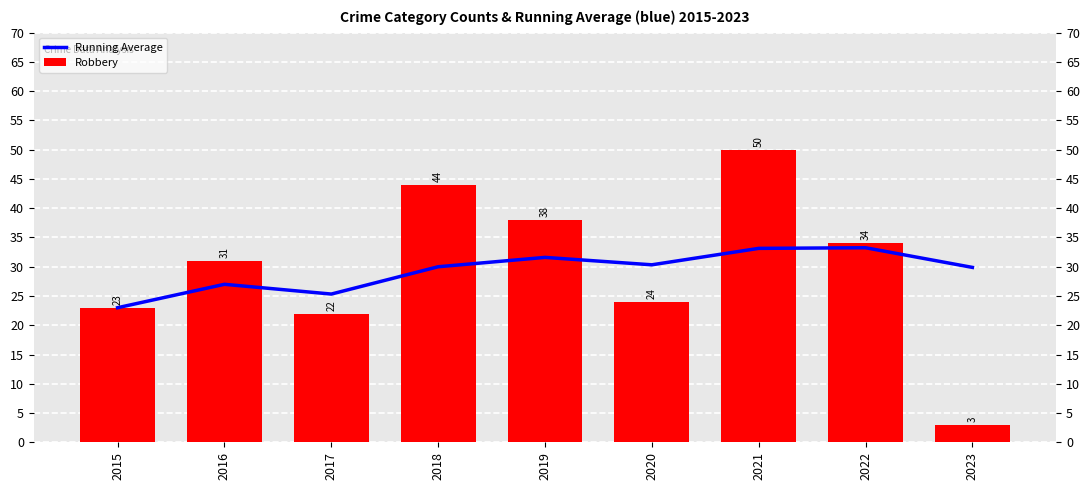

Reading left to right, extract all data points from this chart.

Running Average: 23.0	27.0	25.3	30.0	31.6	30.3	33.1	33.2	29.9
Robbery: 23.0	31.0	22.0	44.0	38.0	24.0	50.0	34.0	3.0